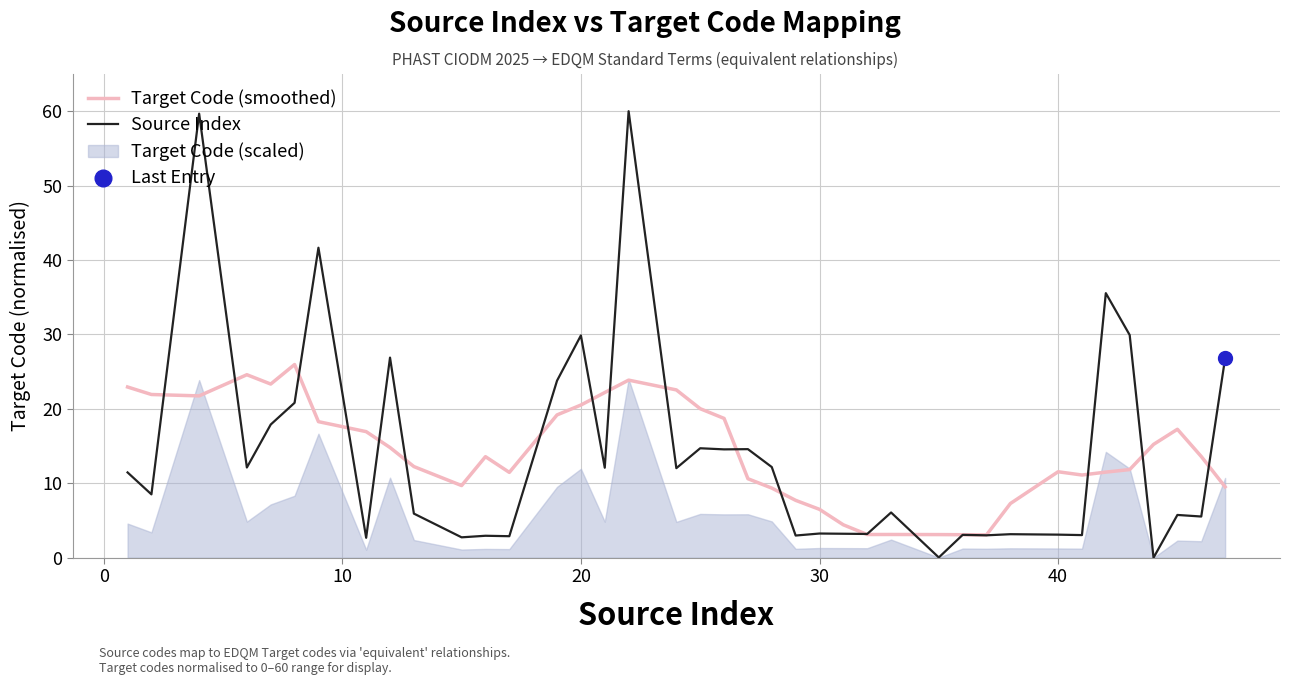

Reading left to right, what are all the values shown in this chart?

Target Code (smoothed): 22.9	21.9	21.7	24.6	23.3	26.0	18.3	16.9	14.8	12.2	9.7	13.6	11.5	19.2	20.5	22.2	23.9	22.5	20.0	18.7	10.6	9.4	7.7	6.5	4.4	3.1	3.1	3.1	3.1	3.1	7.3	11.5	11.1	11.5	11.8	15.2	17.3	13.6	9.5
Source Index: 11.5	8.5	59.7	12.1	17.9	20.8	41.7	2.7	26.9	5.9	2.7	2.9	2.9	23.8	29.9	12.1	60.0	12.0	14.7	14.6	14.6	12.2	3.0	3.2	3.2	3.2	6.1	0.0	3.1	3.0	3.2	3.1	3.0	35.5	29.9	0.0	5.7	5.5	26.8